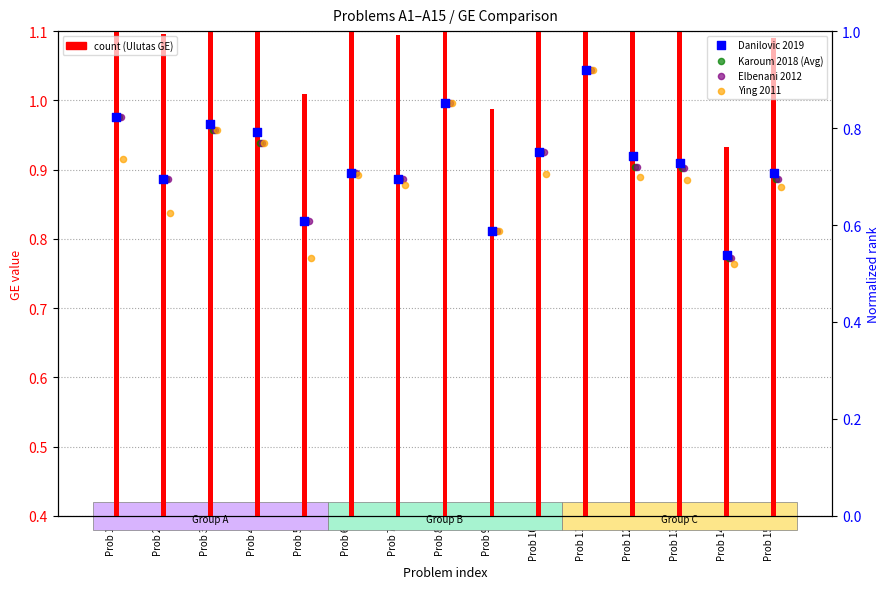

At how many categories does at least one series exceed 0?

15